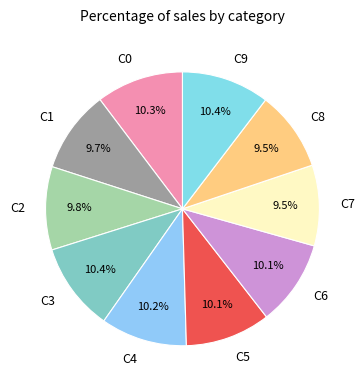

To the nearest percent, what is the average slice percentage?

10%